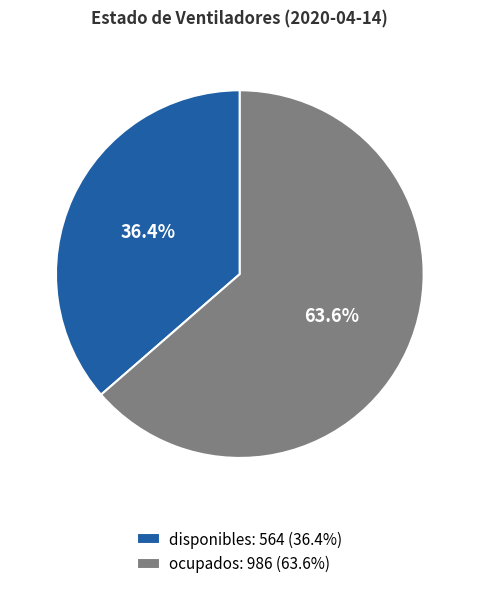

The ocupados slice represents 64% of the pie. True or false?

True